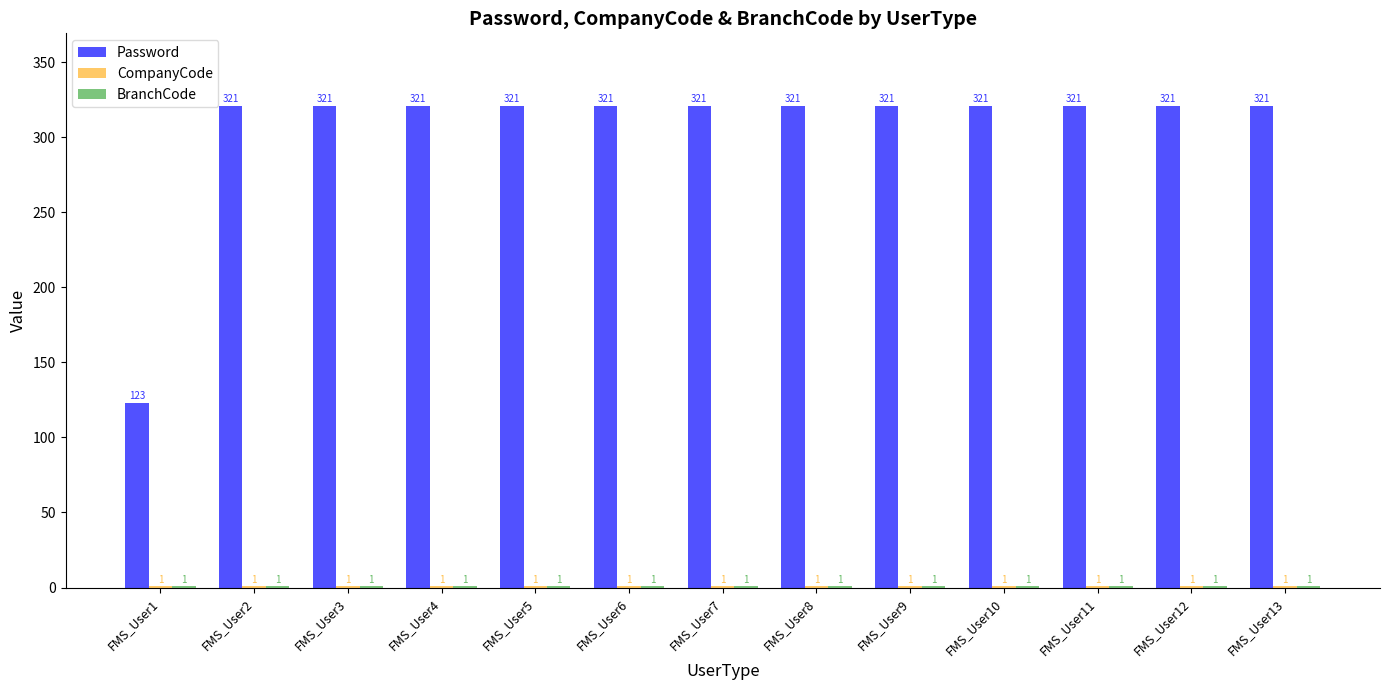

What is the total value across all series at FMS_User8?

323